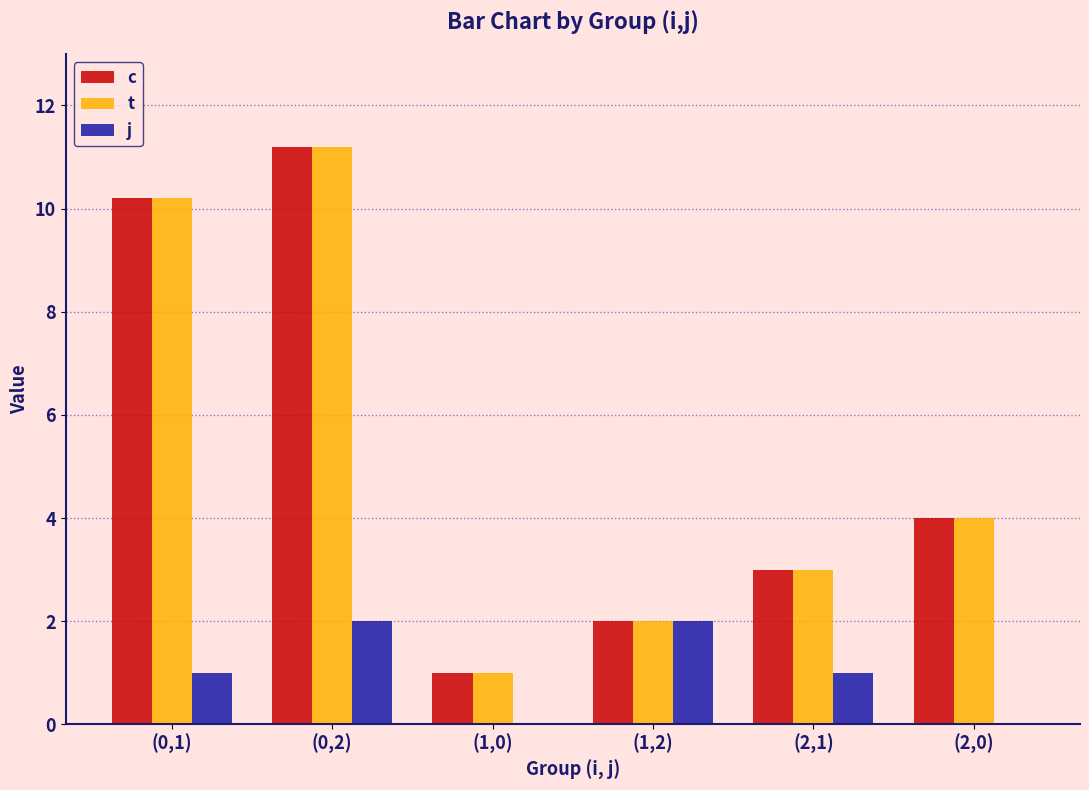

What is the total value across all series at (2,0)?

8.0